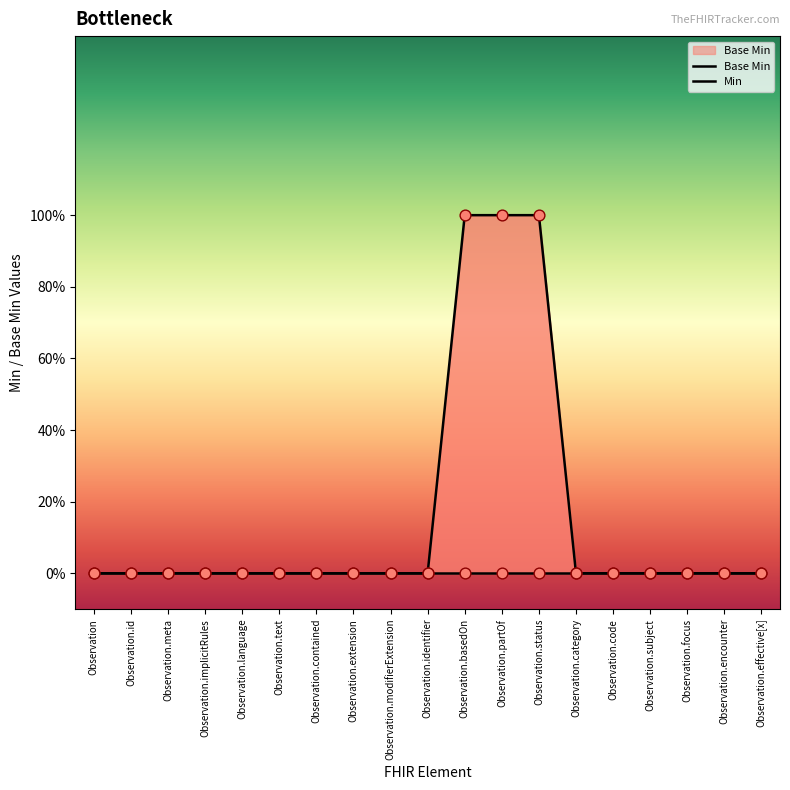

What is the change in value from Observation.identifier to Observation.status?

+1